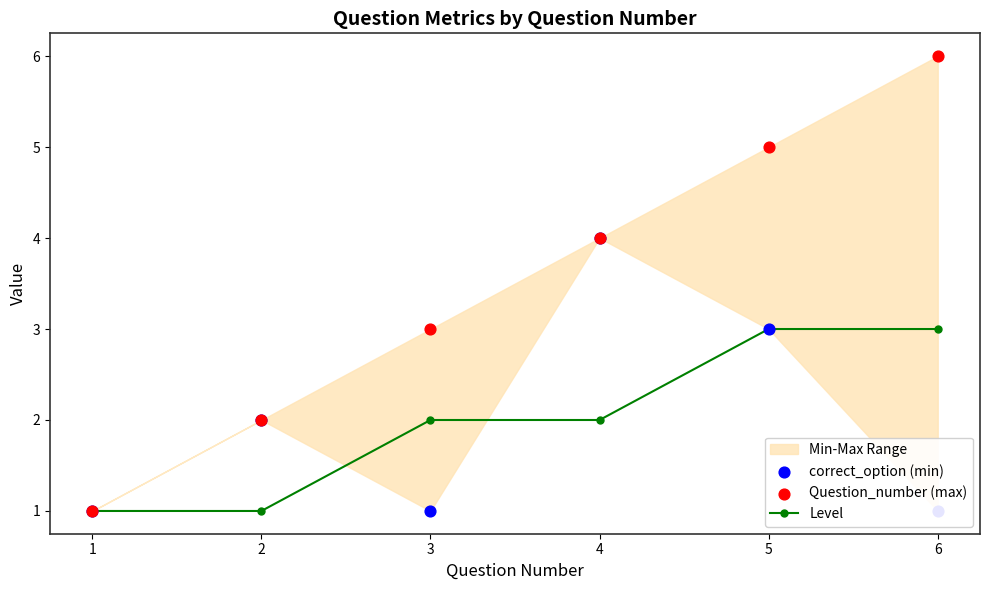

At which category is the sum across all series the highest?

5